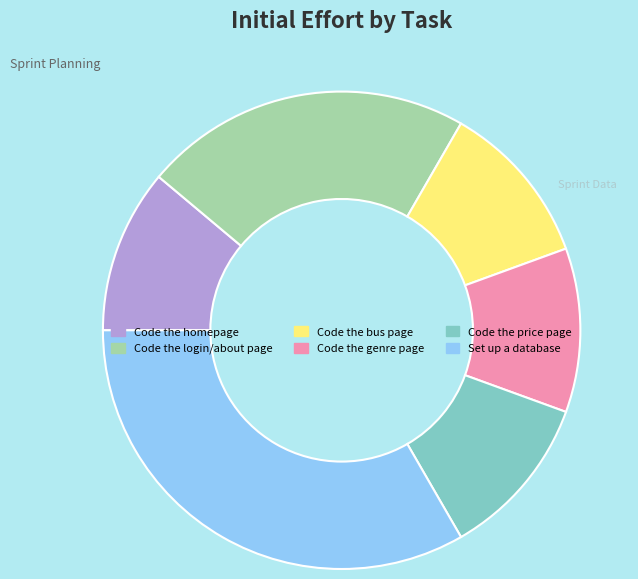

Is the sum of Code the login/about page and Code the bus page greater than half?

No